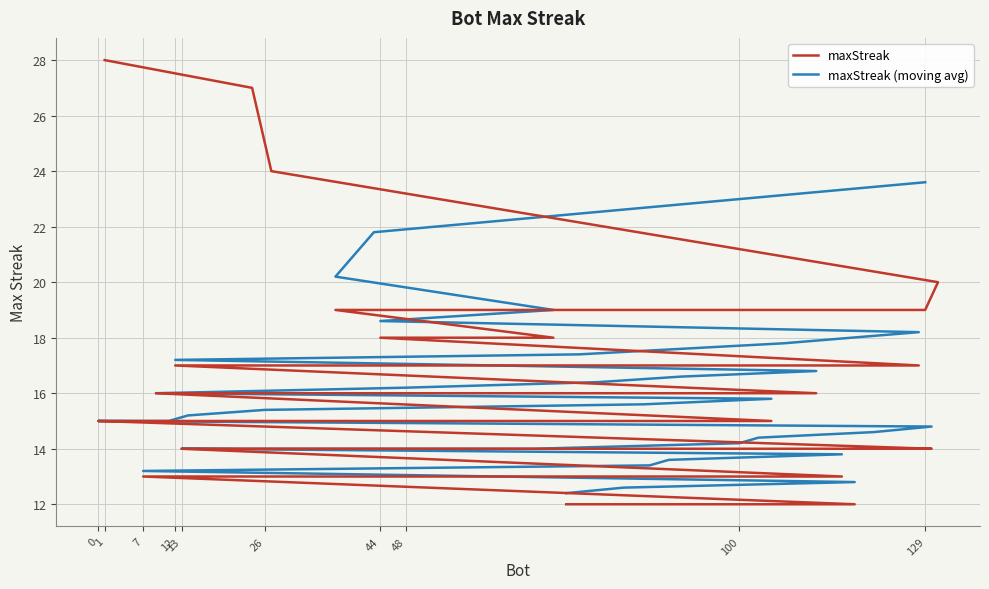

What is the difference between the values at 9 and 100?

2